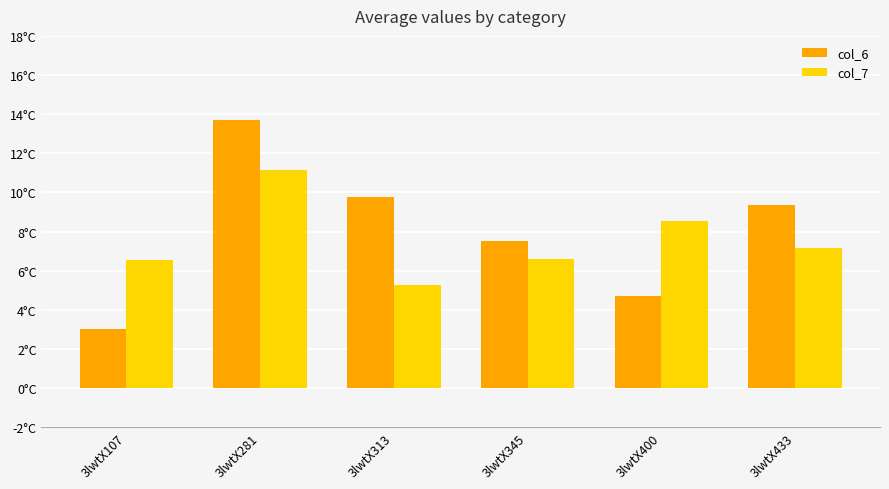

Are the bars grouped side by side (vs. stacked)?

Yes